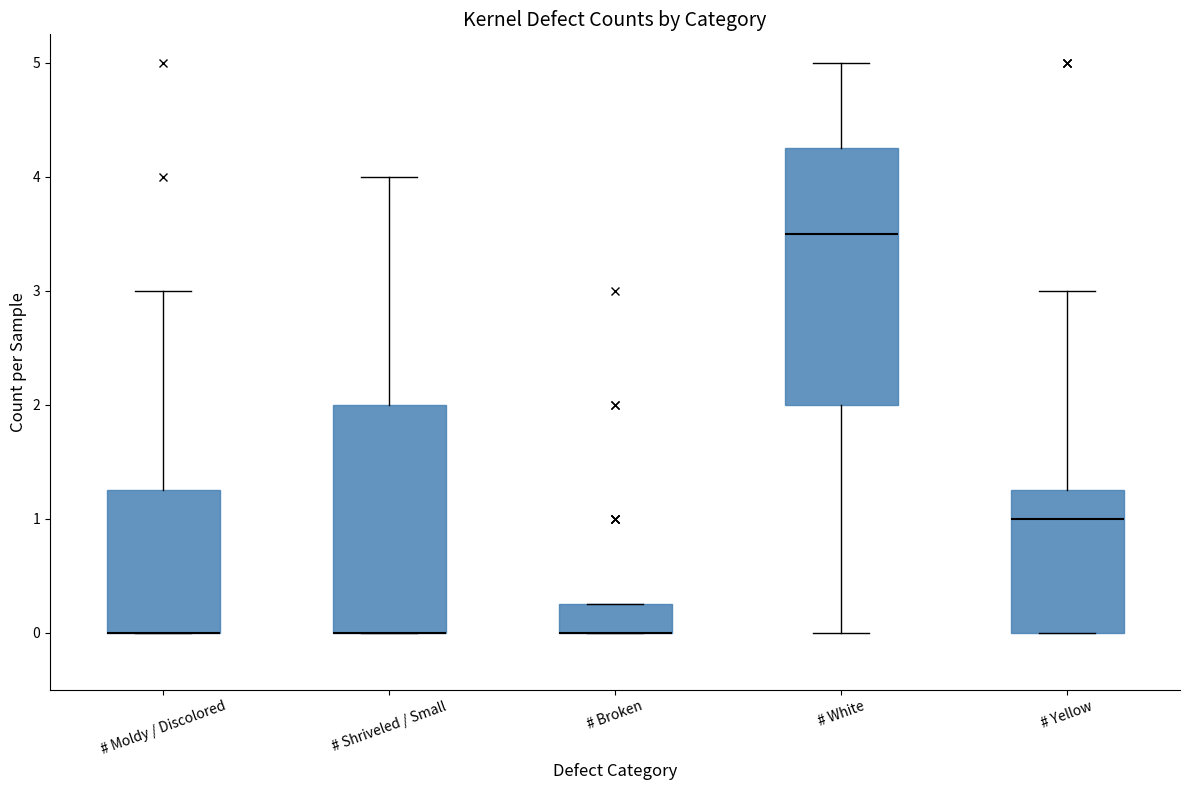

Reading left to right, transcribe this box plot: for each box, give where its median line is, the range the box spans, and where its two whiskers end, as read against the y-axis. The values are not printed on the chart, so give them approximately, as read against the axis.

# Moldy / Discolored: median 0.0 (drawn on the box's lower edge), box 0.0 to 1.3, whiskers 0.0 to 3.0
# Shriveled / Small: median 0.0 (drawn on the box's lower edge), box 0.0 to 2.0, whiskers 0.0 to 4.0
# Broken: median 0.0 (drawn on the box's lower edge), box 0.0 to 0.3, whiskers 0.0 to 0.3
# White: median 3.5, box 2.0 to 4.3, whiskers 0.0 to 5.0
# Yellow: median 1.0, box 0.0 to 1.3, whiskers 0.0 to 3.0